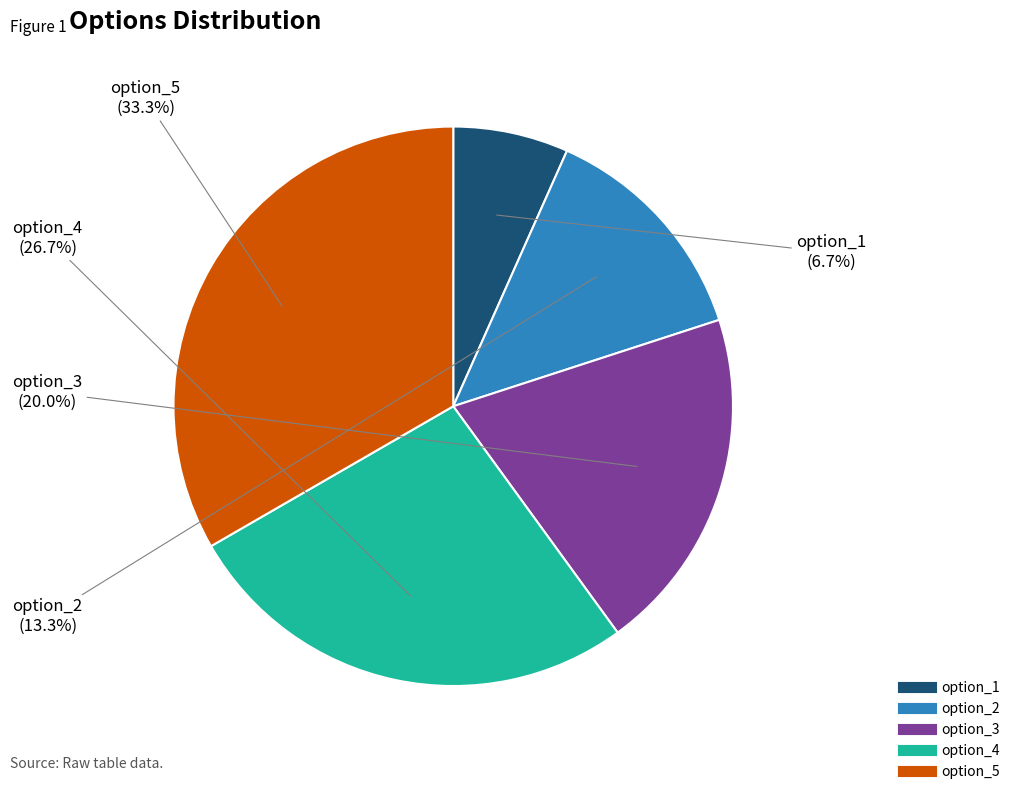

Approximately how many times larger is the value at option_2 compared to option_4?

0.5